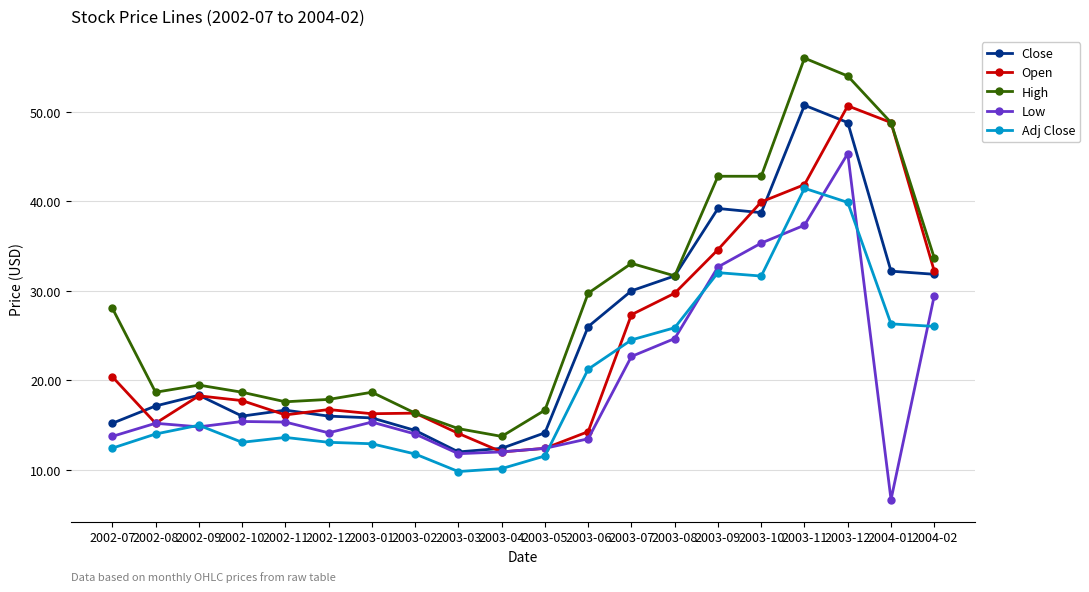

At which category does the chart reach its peak across all series?

2003-11